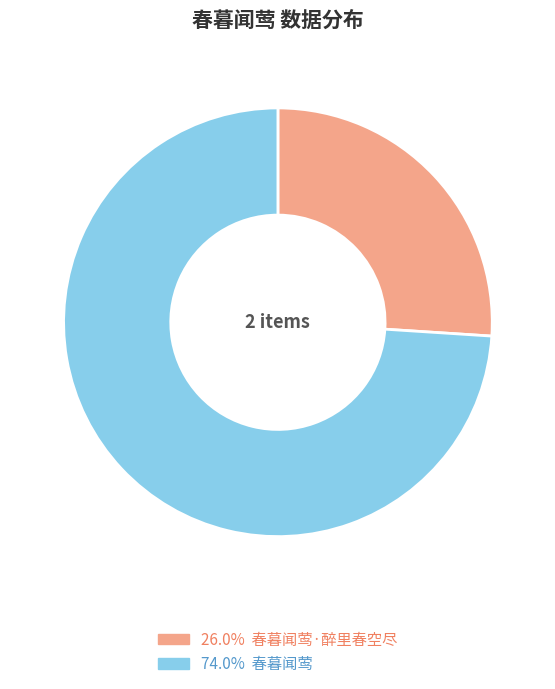

Does any single category account for the majority?

Yes